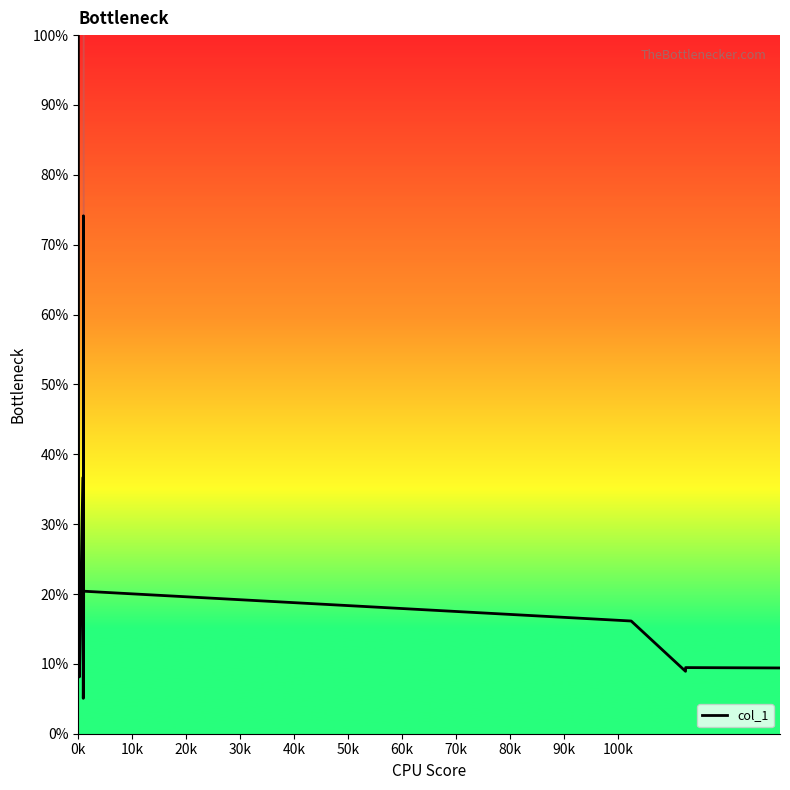

How many lines are shown in the chart?

1